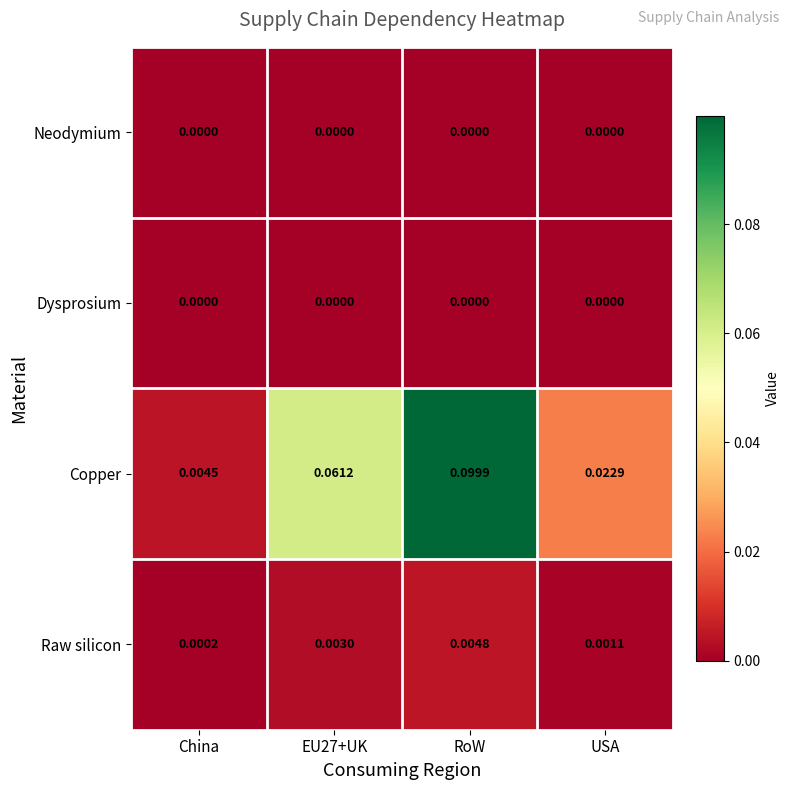

Which category has the highest value across all series?

RoW